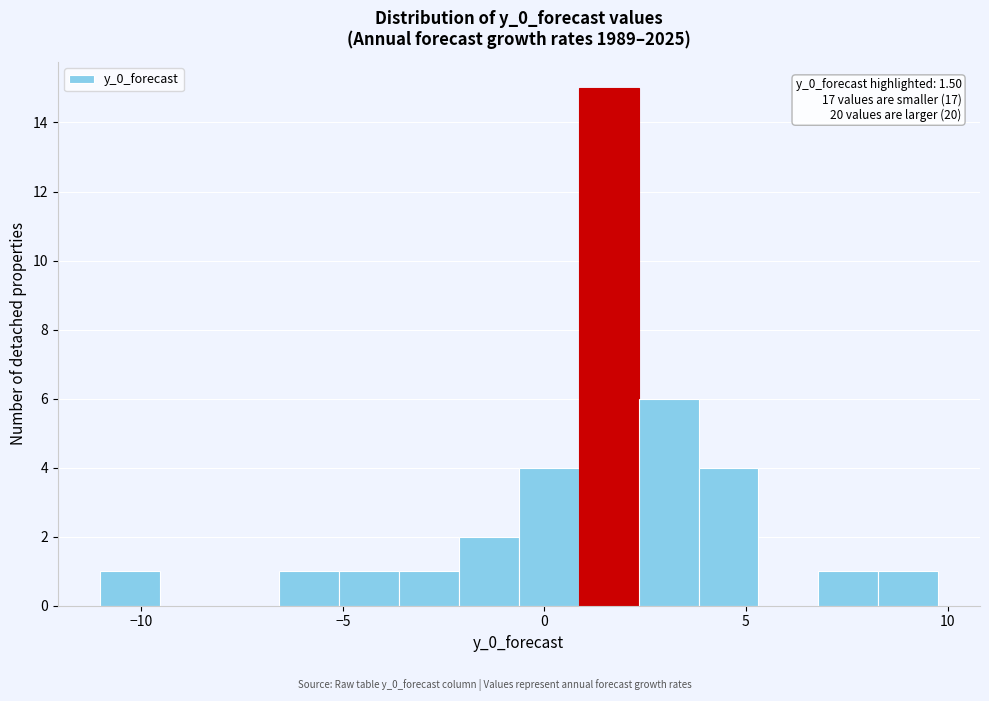

Around what value on the x-axis is the tallest bar? Give the approximate position of its centre, as read against the axis.

1.5